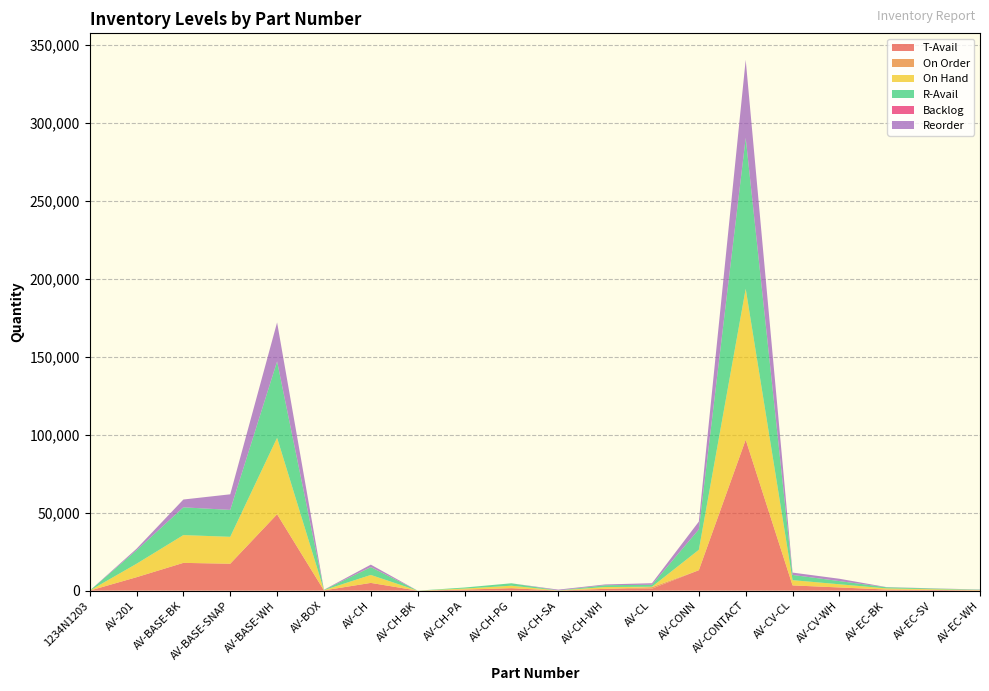

Reading left to right, what are all the values shown in this chart?

T-Avail: 0.0	8612.1	17811.2	17258.4	48992.5	161.0	4963.0	0.0	667.0	1575.0	51.7	1159.5	1257.0	13092.0	96770.7	3360.0	2041.5	725.0	451.0	202.0
On Order: 0.0	0.0	0.0	0.0	0.0	0.0	0.0	0.0	0.0	0.0	0.0	0.0	1000.0	0.0	0.0	0.0	0.0	0.0	0.0	0.0
On Hand: 0.0	8612.1	17811.2	17258.4	49000.5	161.0	5108.0	0.0	667.0	1575.0	51.7	1159.5	257.0	13092.0	96786.7	3360.0	2041.5	725.0	451.0	202.0
R-Avail: 0.0	8612.1	17811.2	17258.4	48992.5	161.0	4963.0	0.0	667.0	1575.0	51.7	1159.5	1257.0	13092.0	96770.7	3360.0	2041.5	725.0	451.0	202.0
Backlog: 0.0	0.0	0.0	0.0	8.0	0.0	145.0	0.0	0.0	0.0	0.0	0.0	0.0	0.0	16.0	0.0	0.0	0.0	0.0	0.0
Reorder: 0.0	1000.0	5000.0	10000.0	25000.0	100.0	1500.0	0.0	0.0	0.0	500.0	500.0	1000.0	5000.0	50000.0	1500.0	1500.0	125.0	125.0	125.0